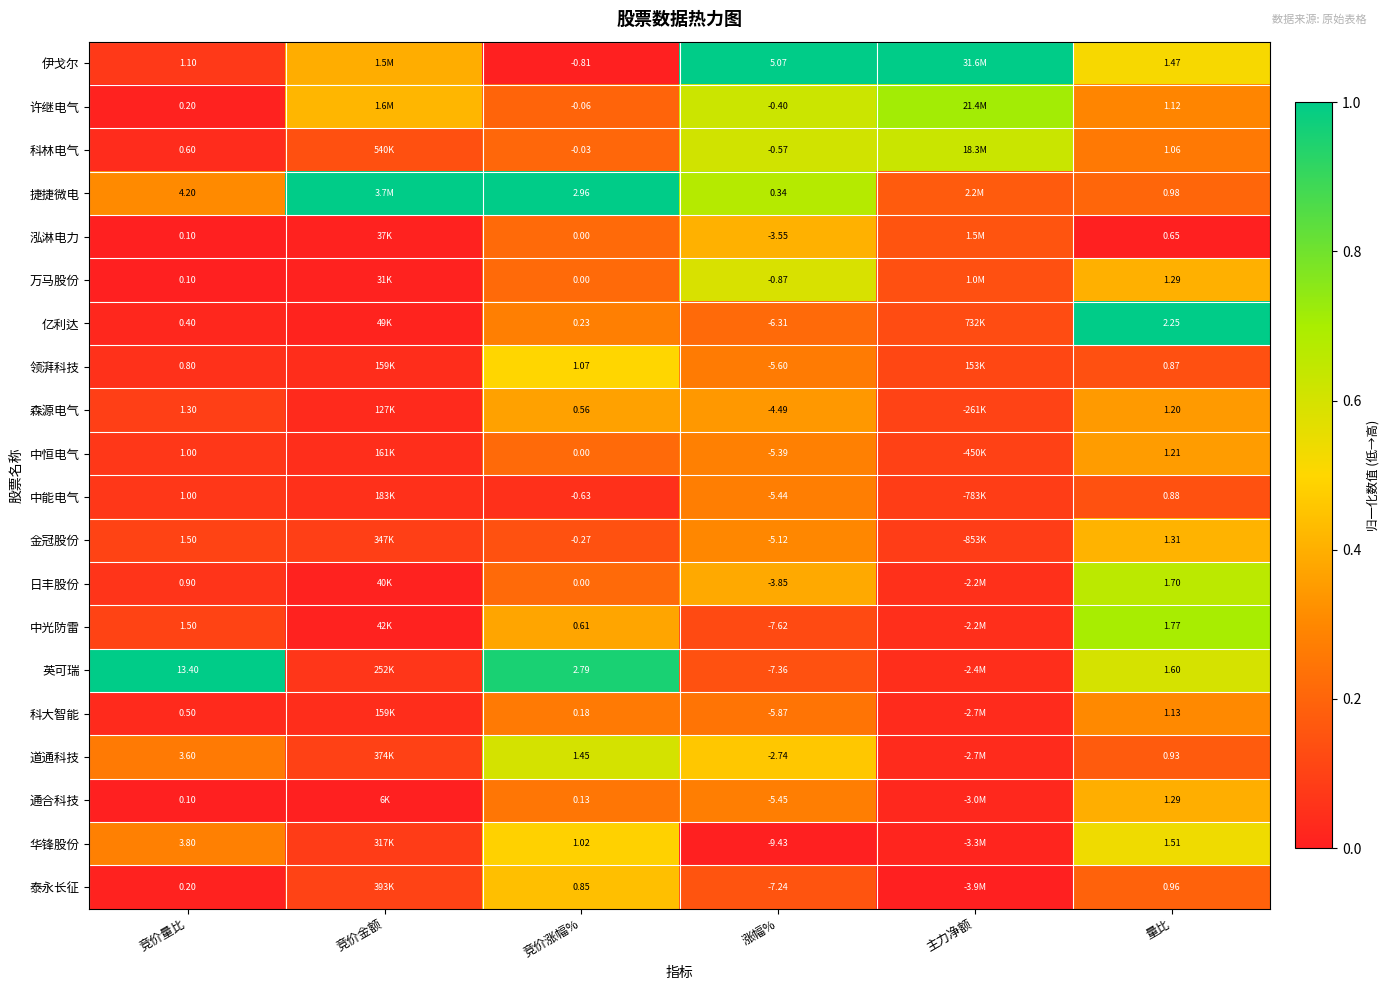

Which label corresponds to the largest value in the chart?

涨幅%